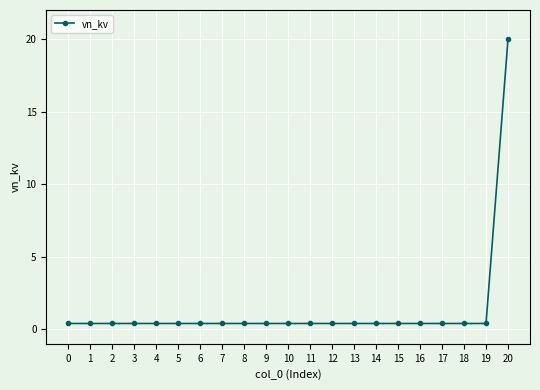

Reading left to right, transcribe all the data shown in this chart.

0.4	0.4	0.4	0.4	0.4	0.4	0.4	0.4	0.4	0.4	0.4	0.4	0.4	0.4	0.4	0.4	0.4	0.4	0.4	0.4	20.0